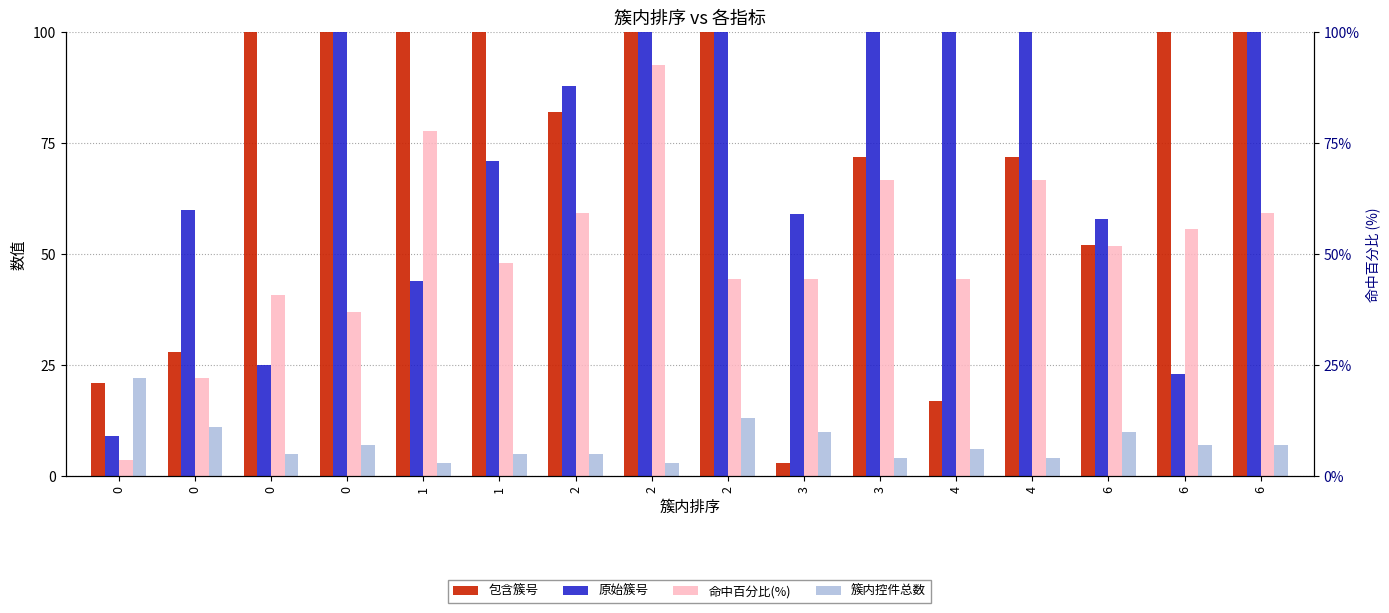

What is the difference between the maximum and minimum values in the 命中百分比(%) series?

88.9